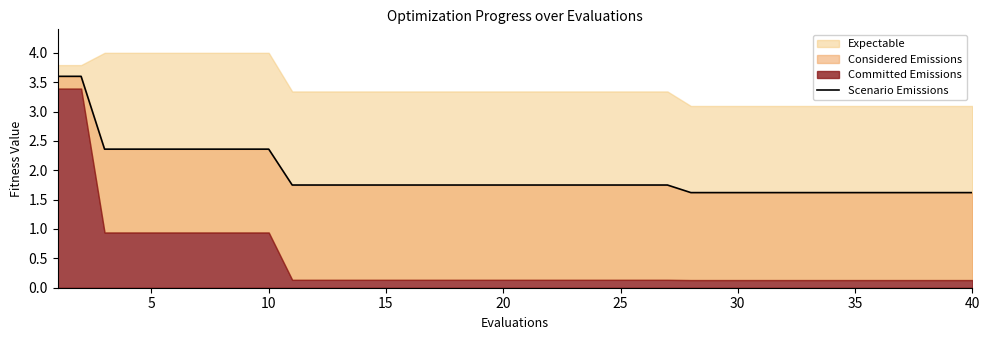

How many values are between 1 and 2?

30